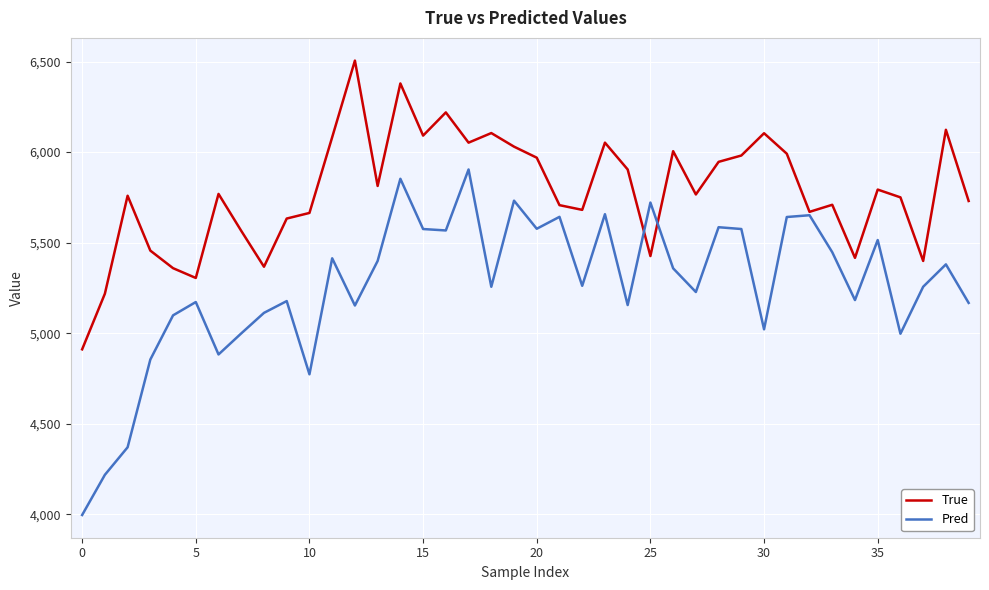

What is the difference between the maximum and minimum values in the True series?

1594.0